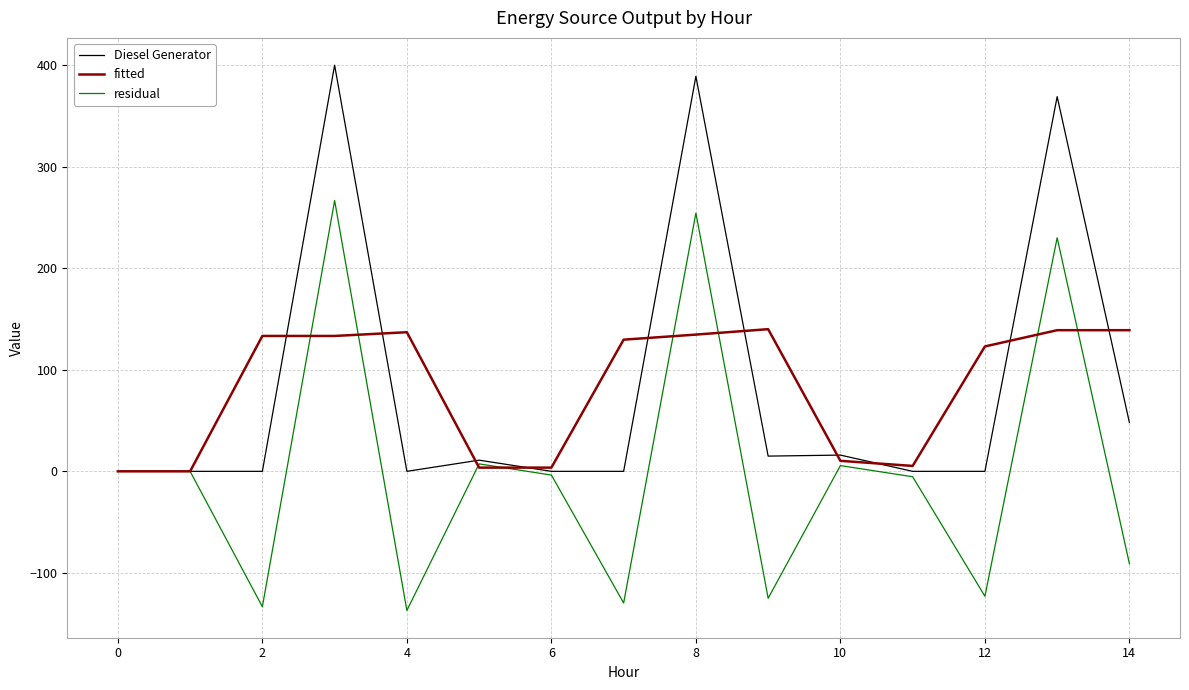

What is the smallest value displayed?

-137.0